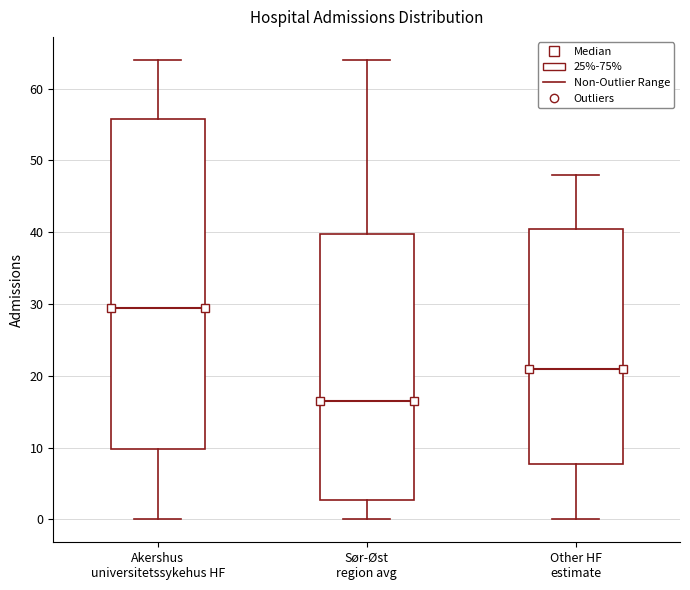

Which box has the highest median line?

Akershus universitetssykehus HF